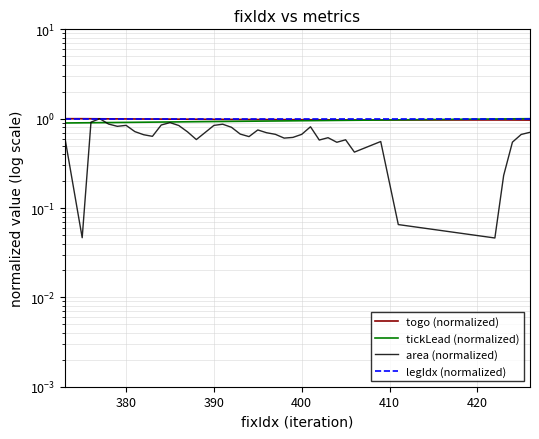

Which series has the largest total across all categories?

legIdx (normalized)